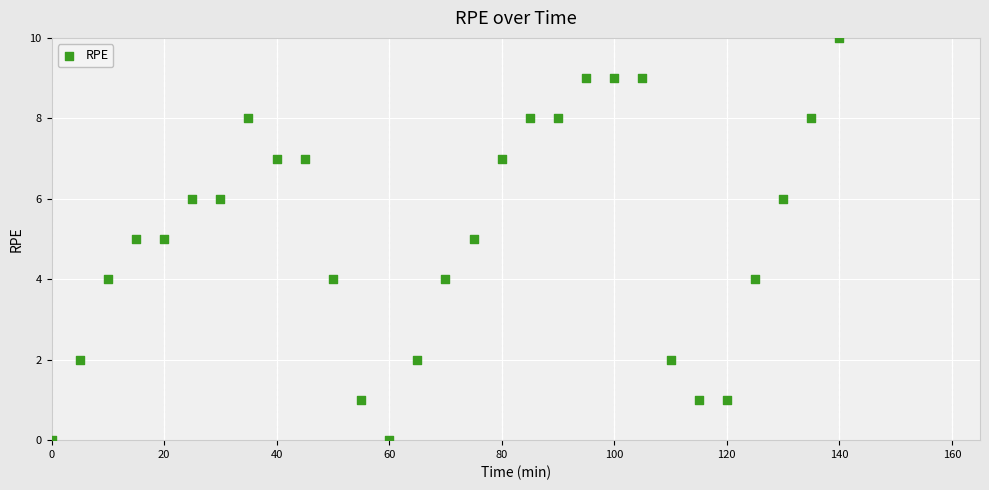

What is the range of X values (max minus min)?

140